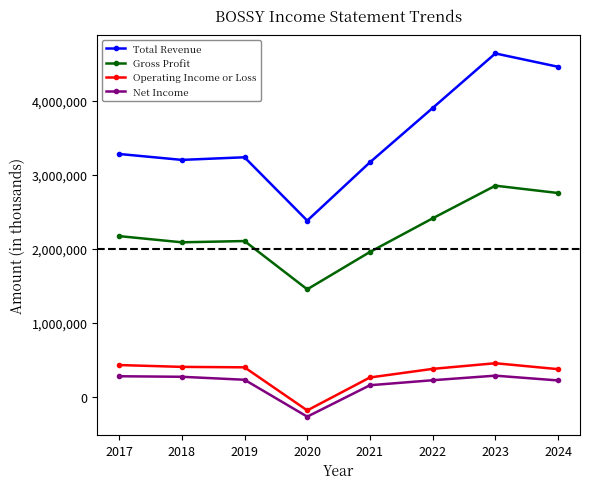

At which category is the sum across all series the highest?

2023